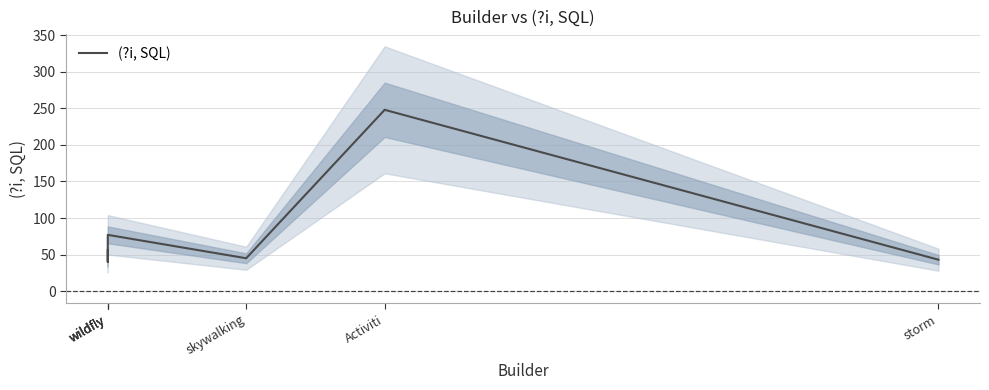

The chart shows a value of 23 at wildfly. True or false?

False